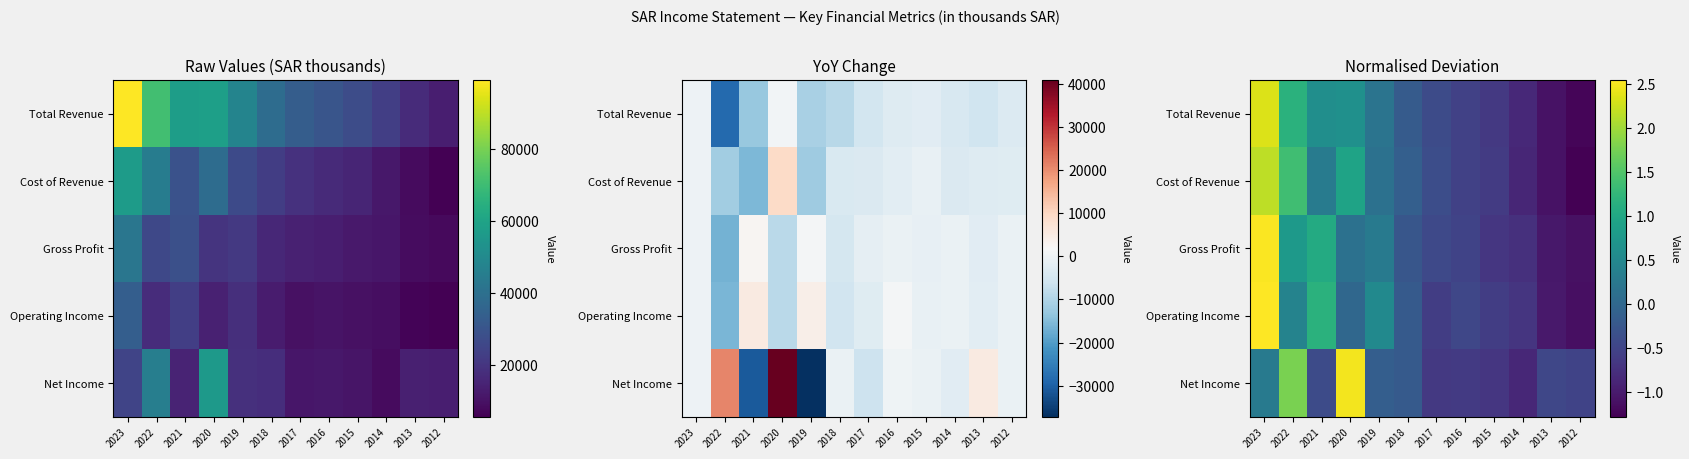

What is the spread (max minus min) of values at 2021?

1.6